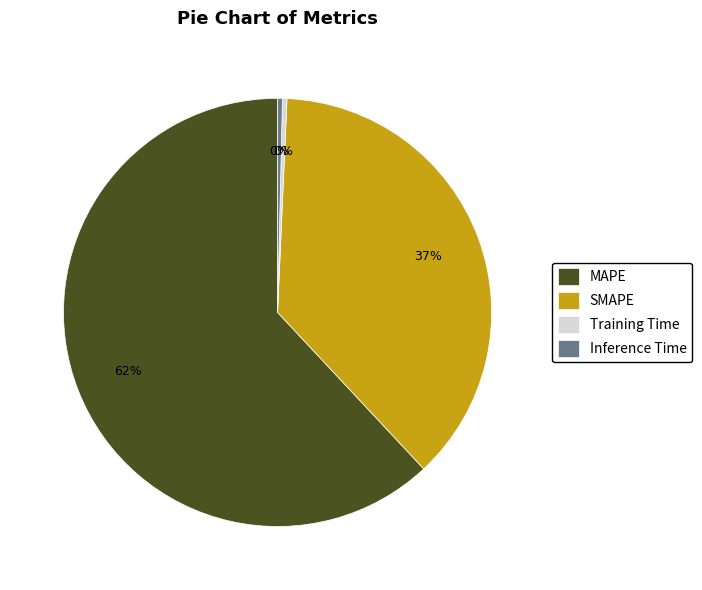

Count the number of slices in the pie.

4